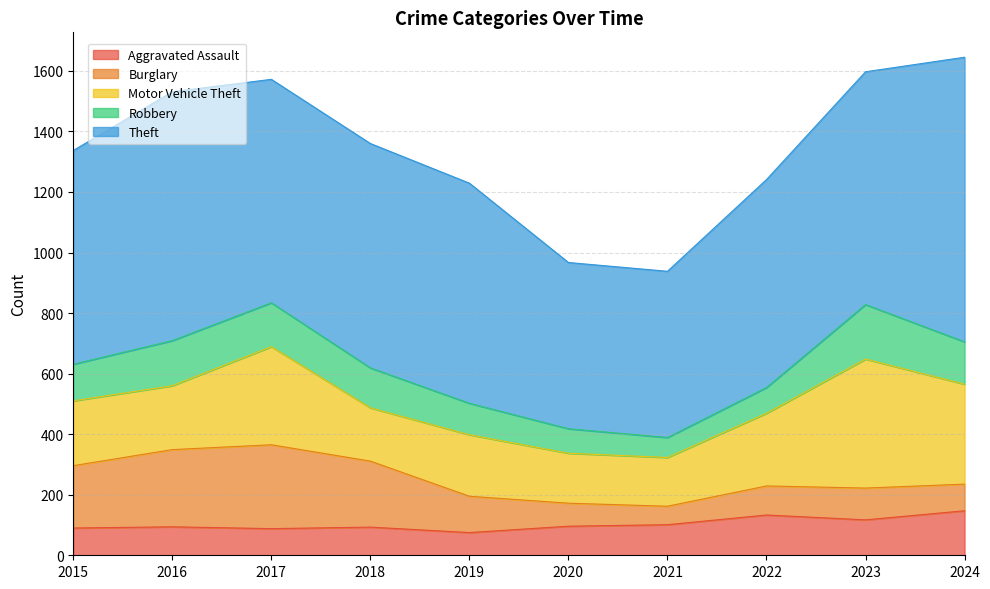

How many interior local valleys does the Robbery series have?

1